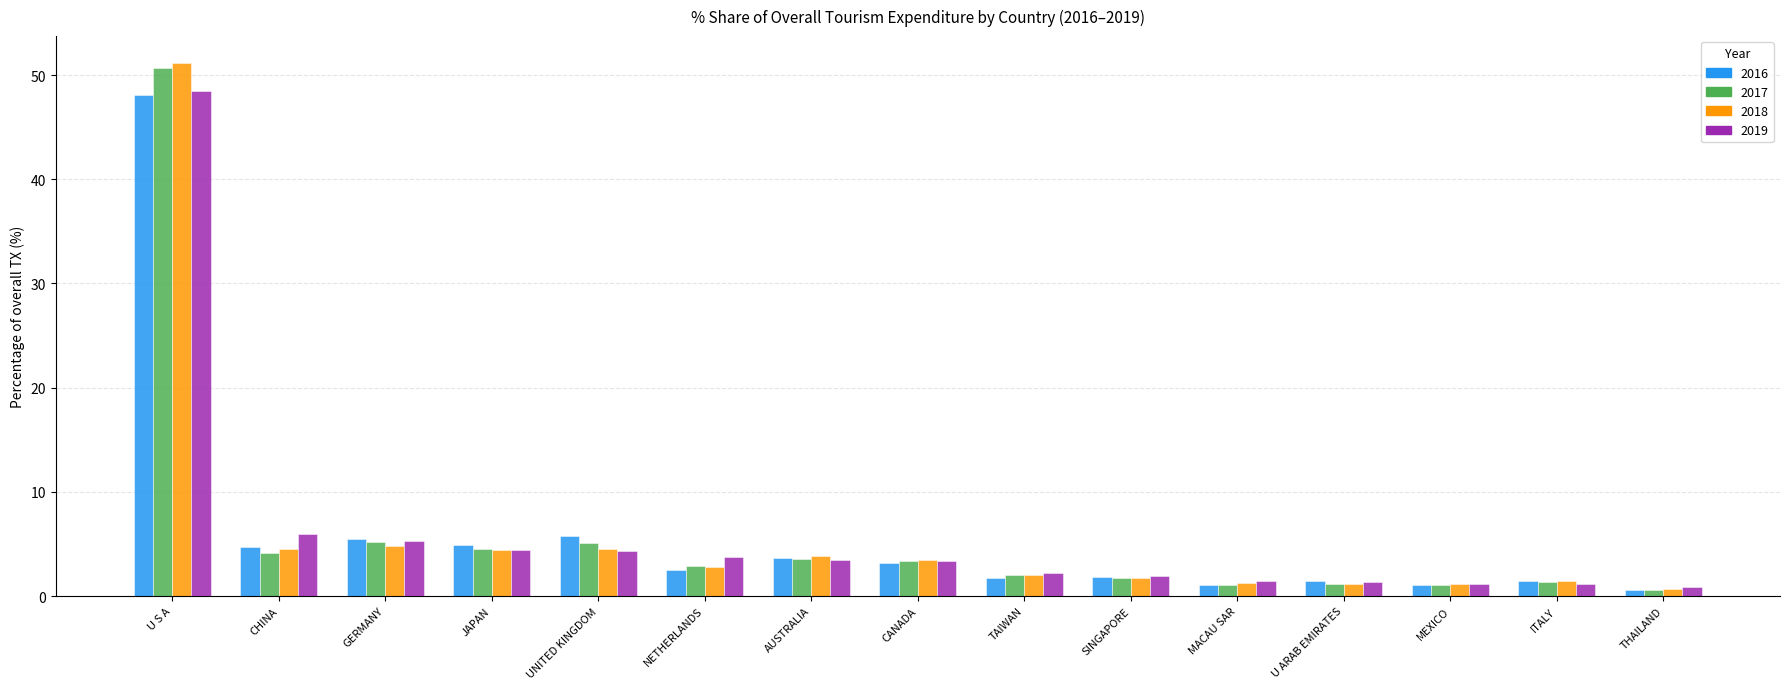

What is the spread (max minus min) of values at GERMANY?

0.7